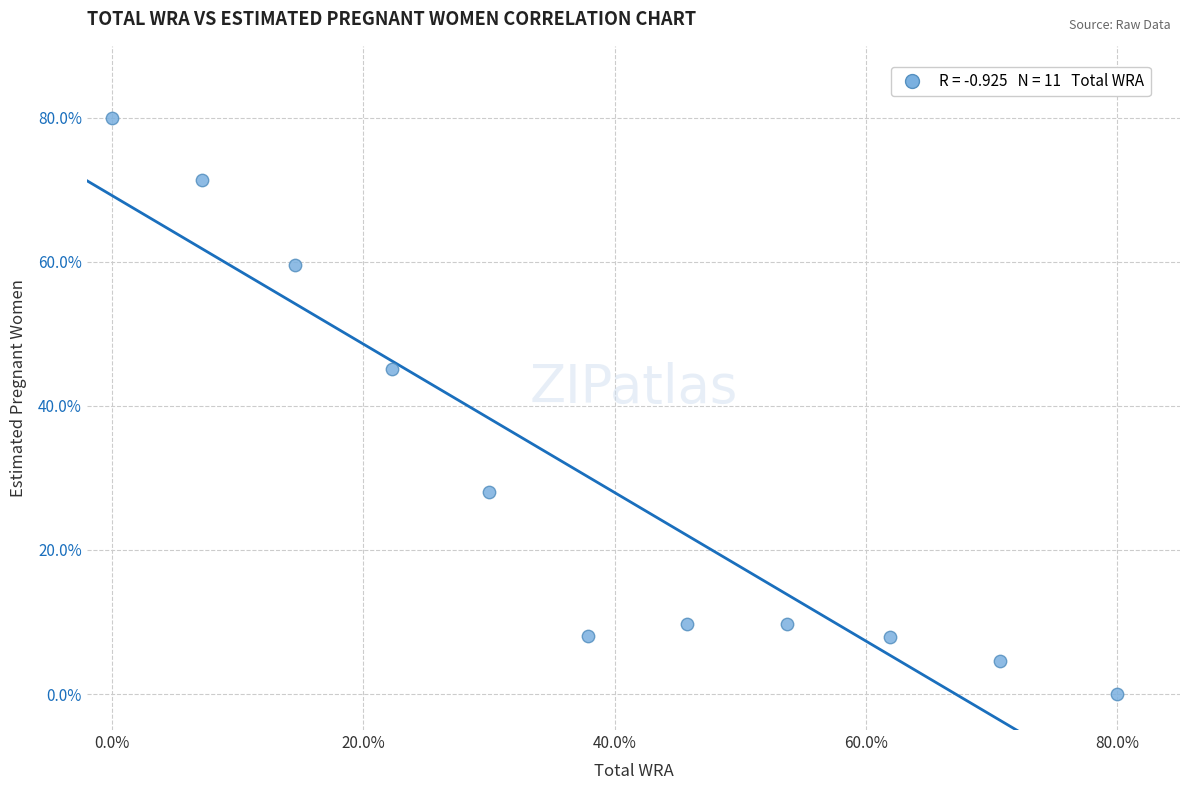

What is the range of Y values (max minus min)?

80.0